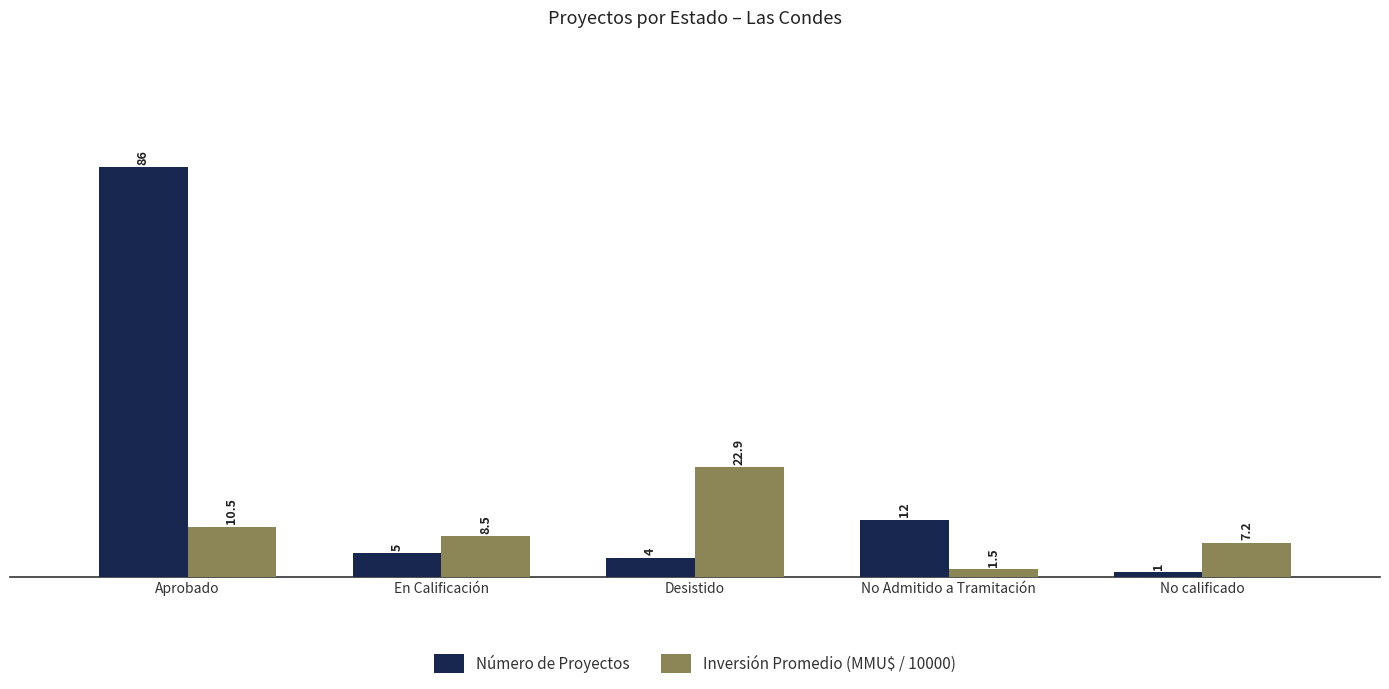

How many bars are there in total?

10